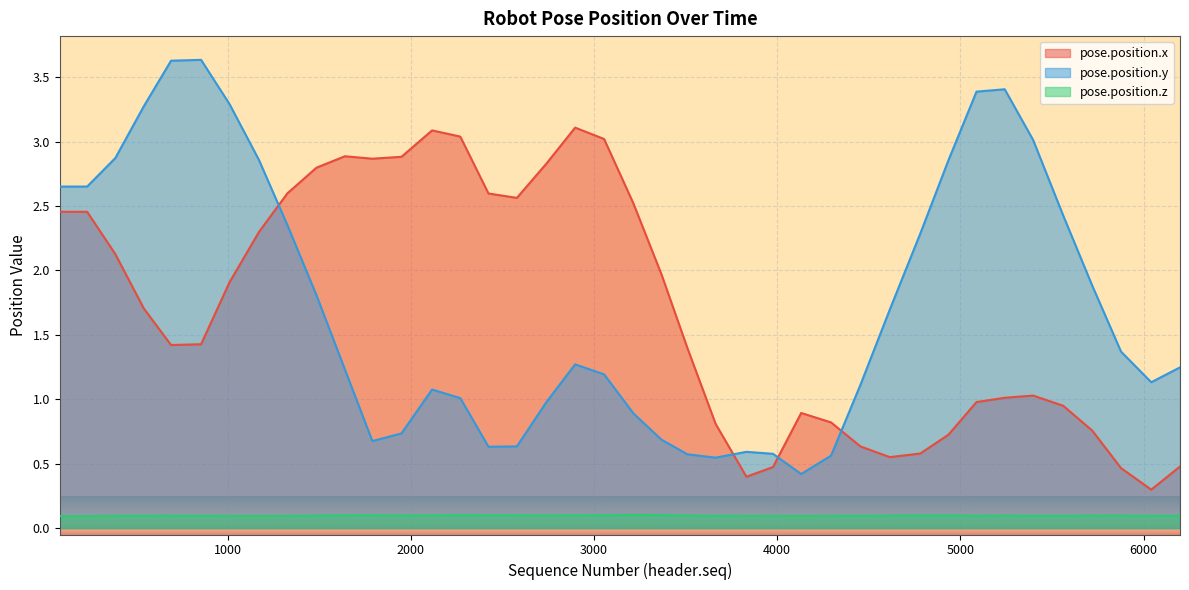

True or false: pose.position.y and pose.position.z cross at least once.

False